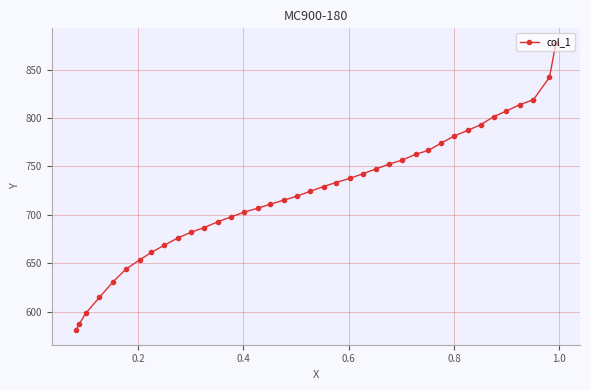

What is the difference between the second highest and second lowest values?

255.0